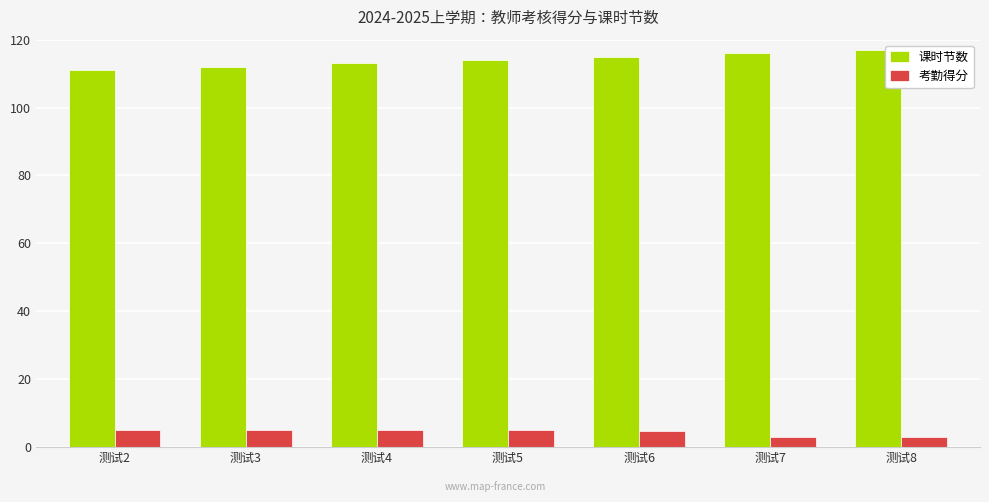

True or false: 课时节数 has a value of 113.0 at 测试4.

True